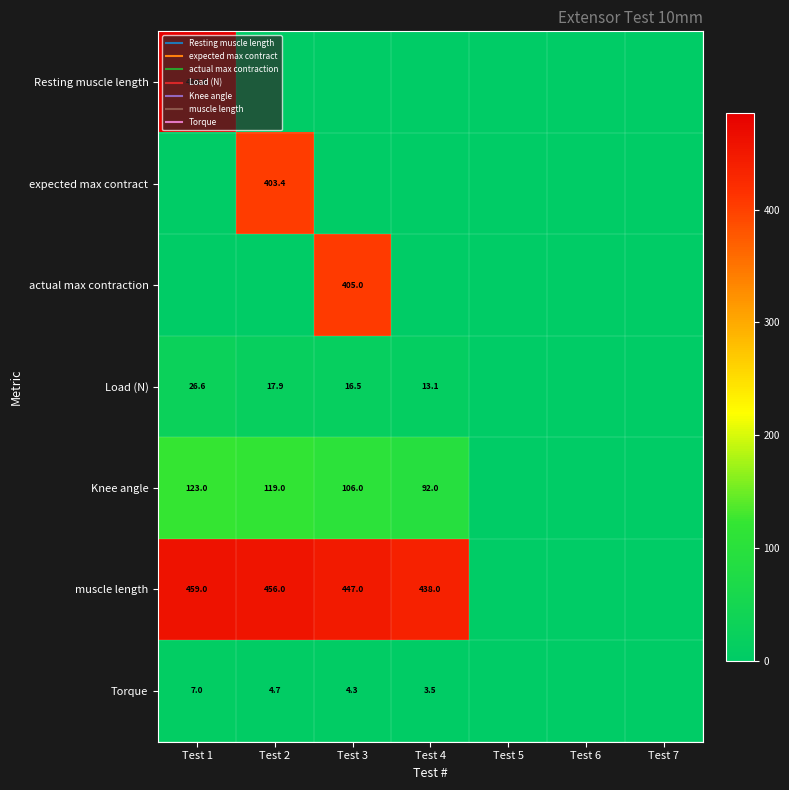

The actual max contraction series shows 149.1 at Test 6. True or false?

False